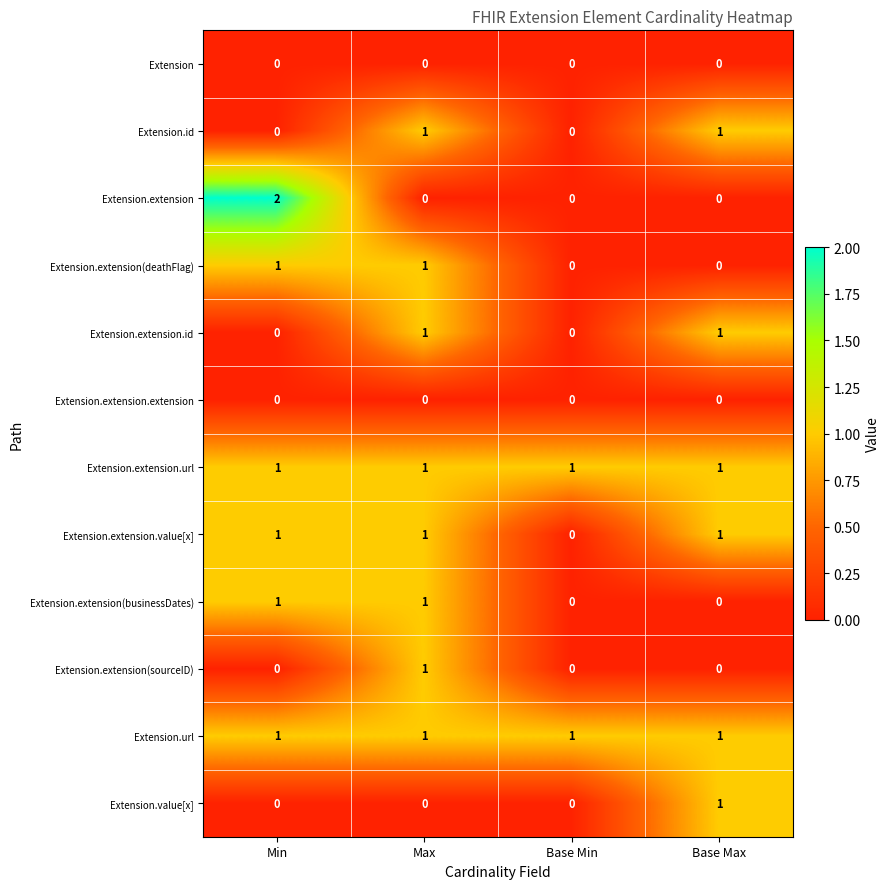

At how many categories does at least one series exceed 0?

4